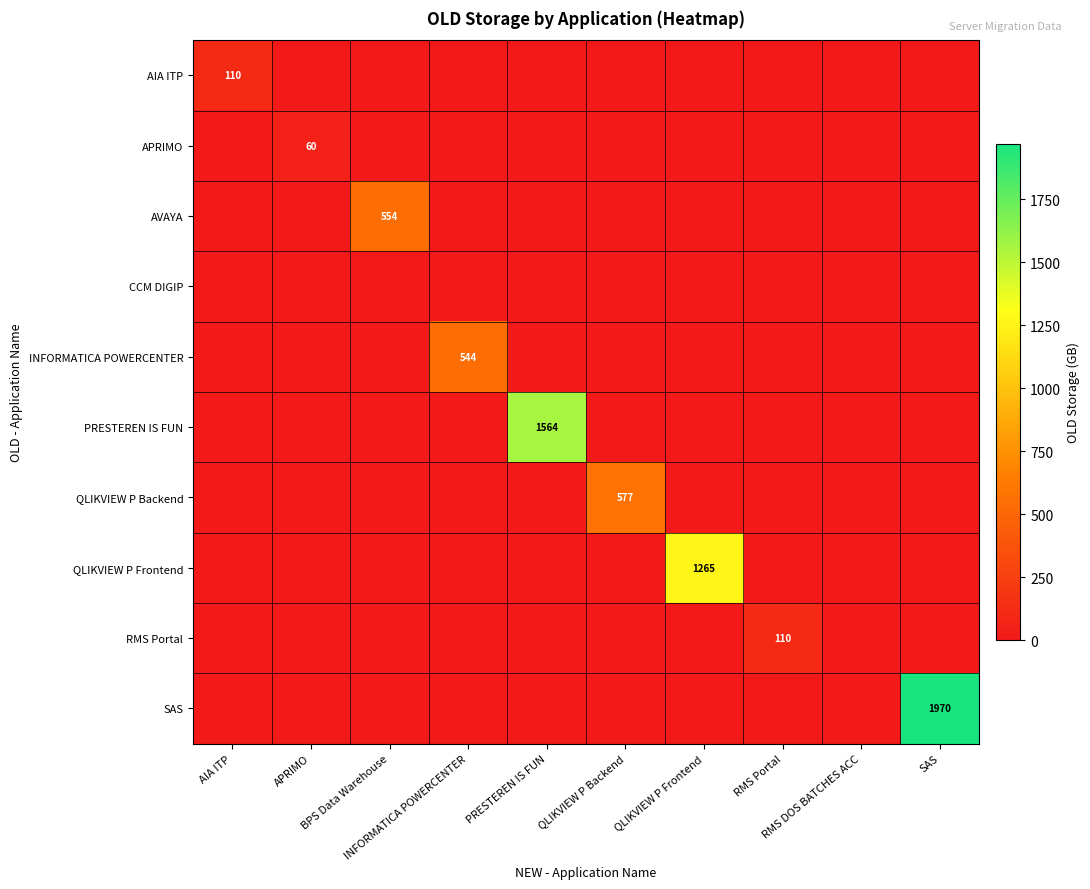

At which category is the sum across all series the highest?

SAS